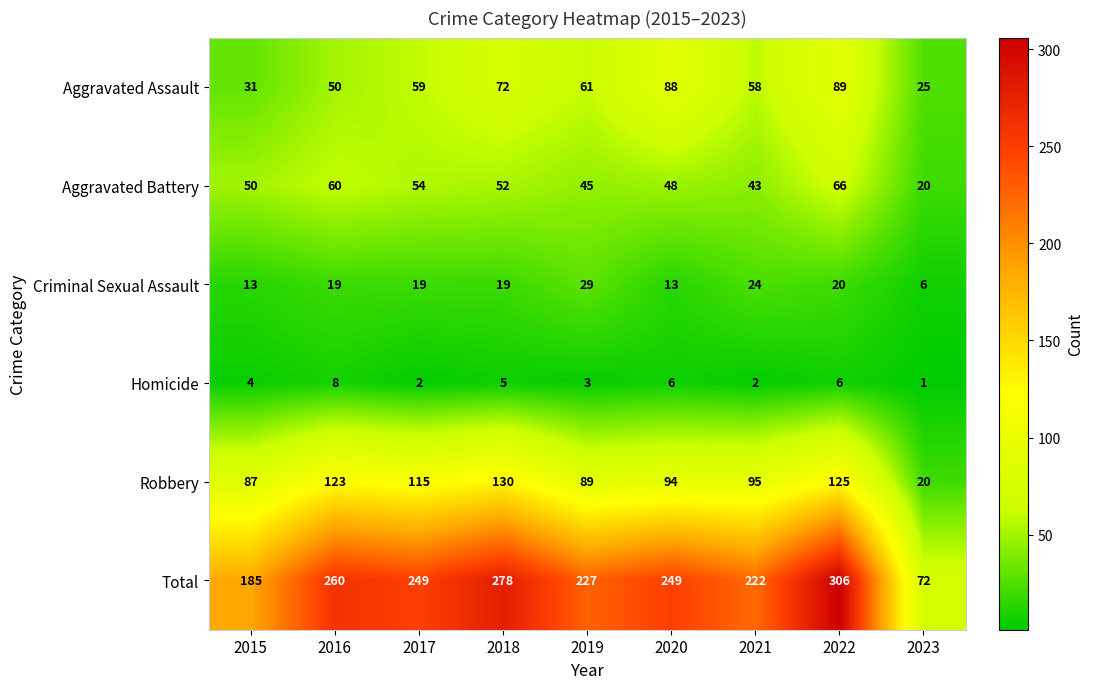

What is the minimum value shown in the chart?

1